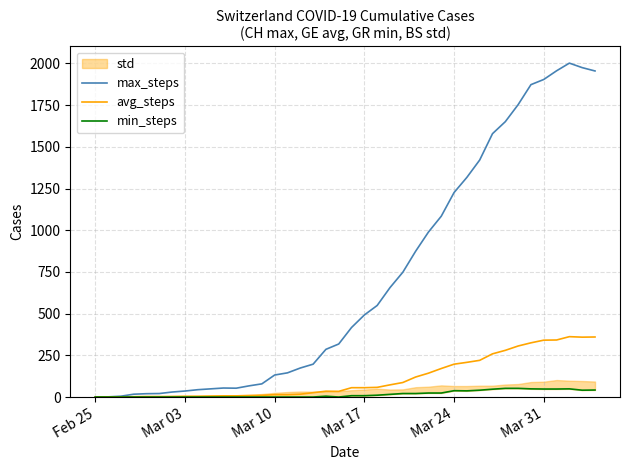

Which category has the lowest value in the avg_steps series?

Feb 25